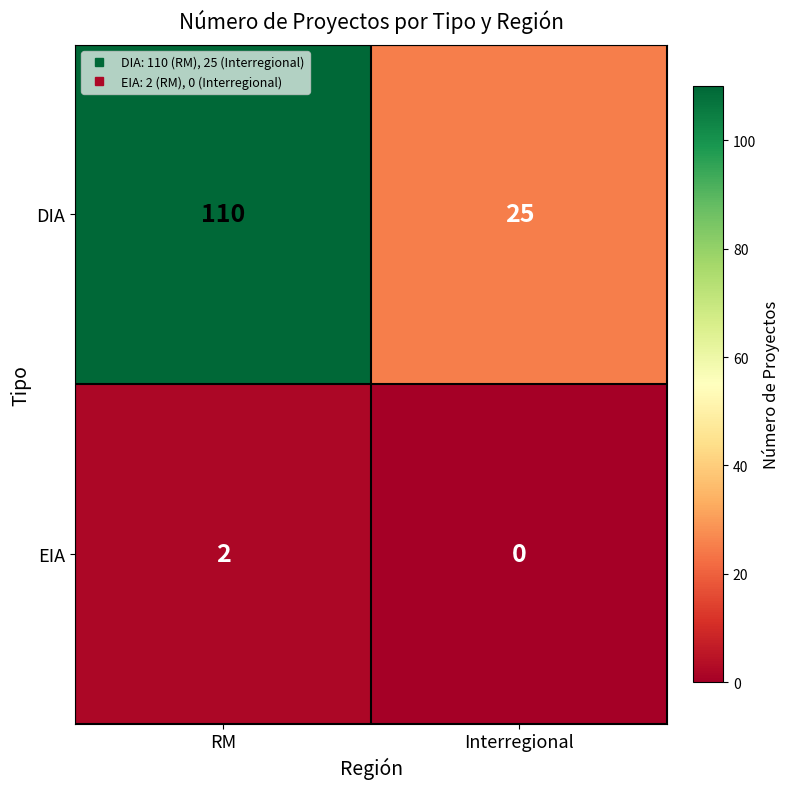

Which category has the highest value in the DIA series?

RM